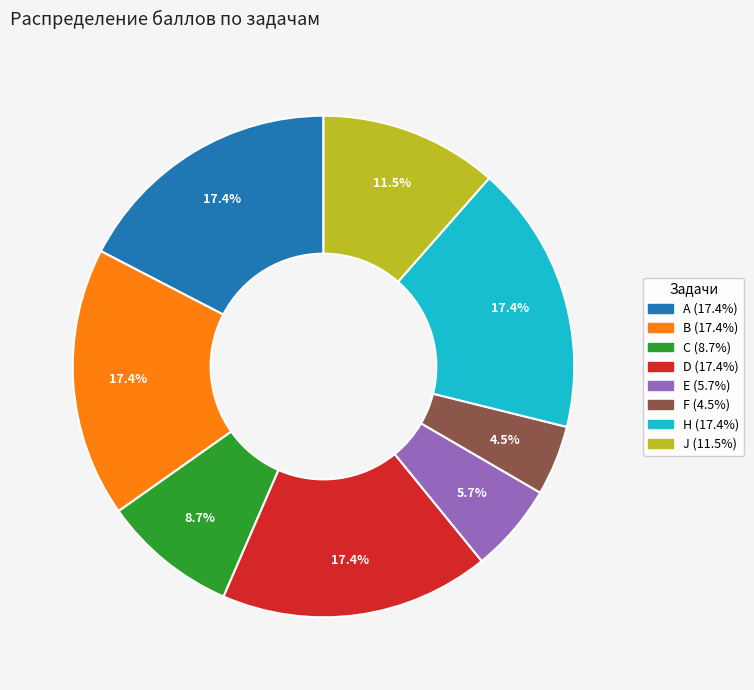

Is it true that A is 17% of the pie?

True